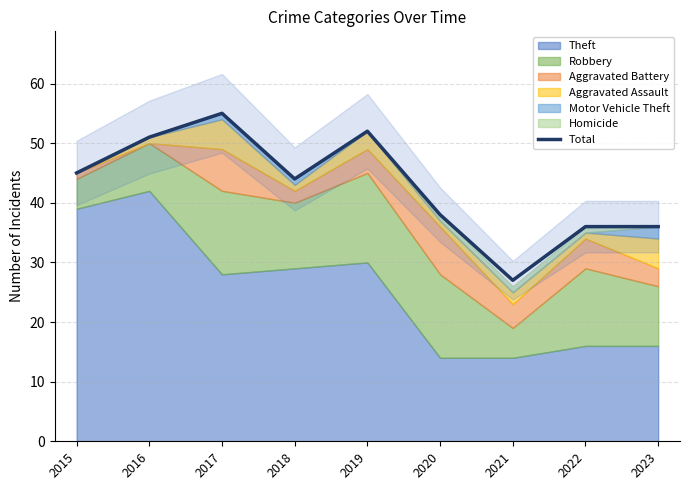

Approximately how many times larger is the value at 2017 compared to 2021?

2.0